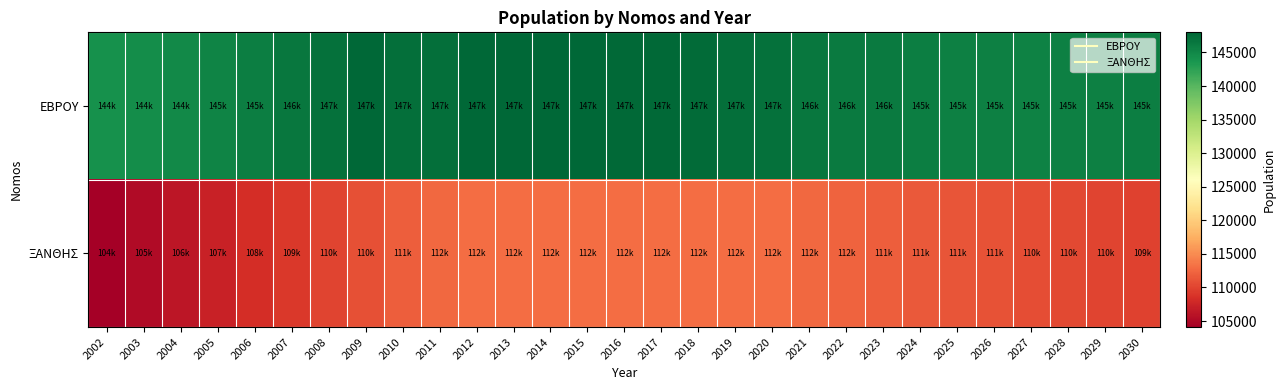

What is the smallest value displayed?

104099